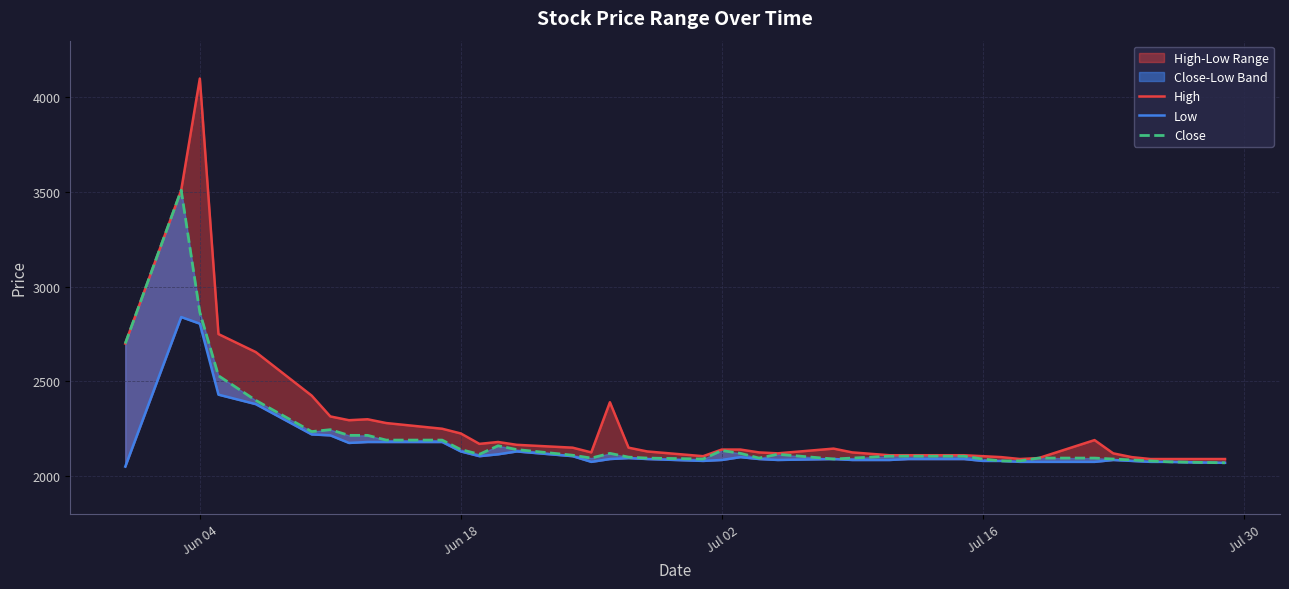

Which series has the widest spread of values?

High